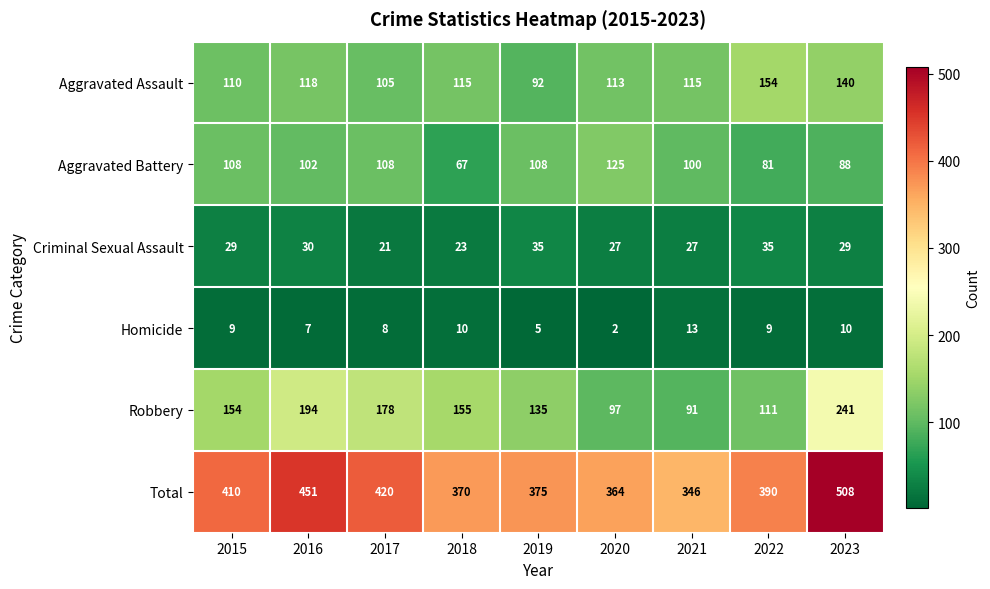

At how many categories does at least one series exceed 108?

9